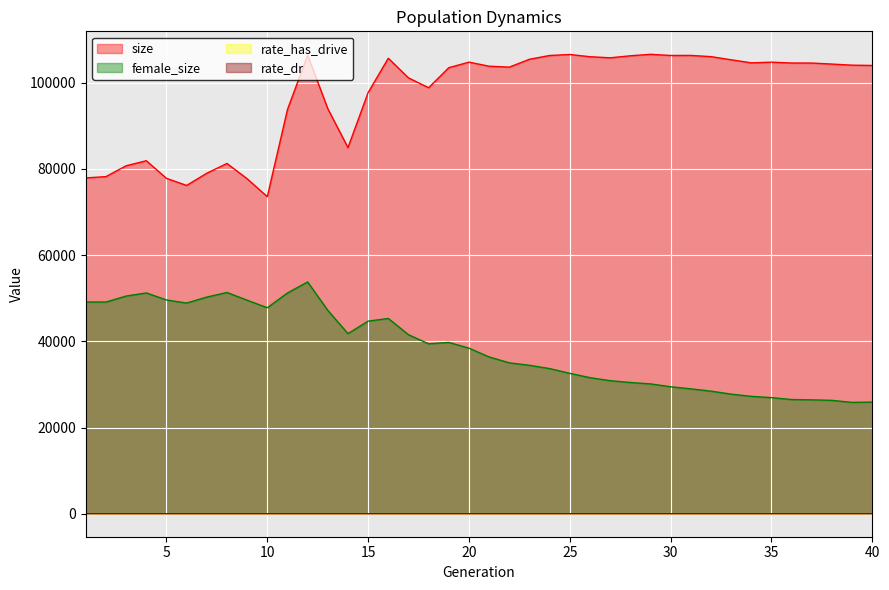

List the labels in order of rate_dr value, smallest first.

1, 2, 3, 4, 5, 6, 7, 8, 9, 10, 11, 12, 13, 14, 15, 16, 17, 18, 19, 20, 21, 22, 23, 24, 25, 26, 27, 28, 29, 30, 31, 32, 33, 34, 35, 36, 37, 38, 39, 40